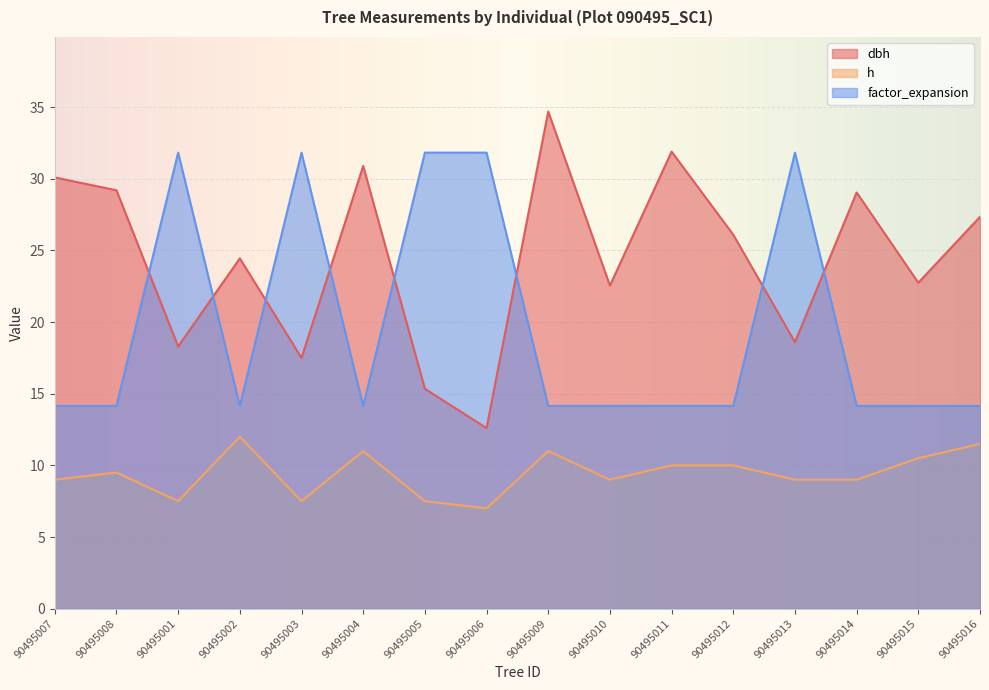

At which category is the sum across all series the highest?

90495009